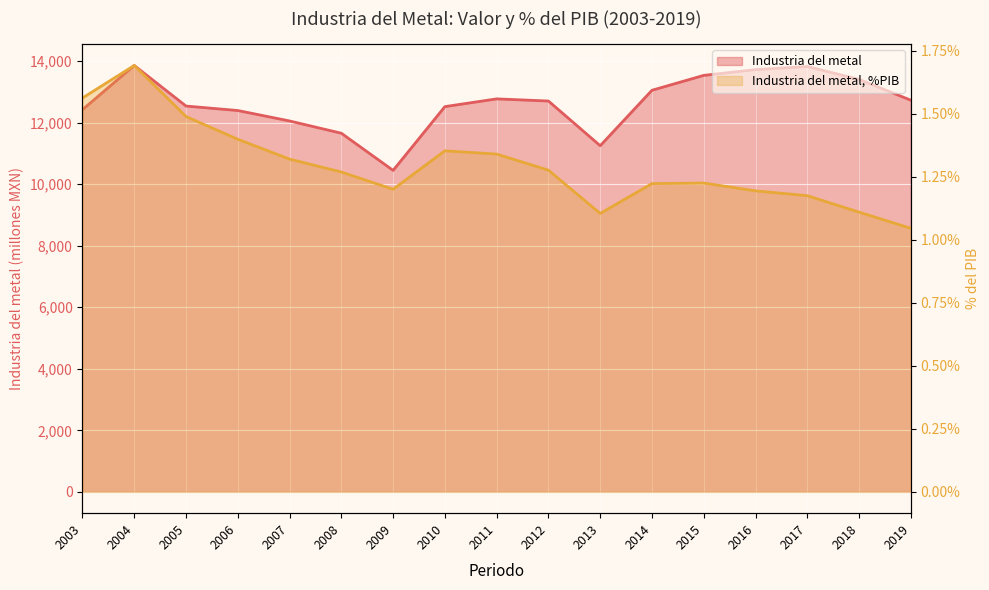

Is it true that Industria del metal equals 16882.8 at 2019?

False